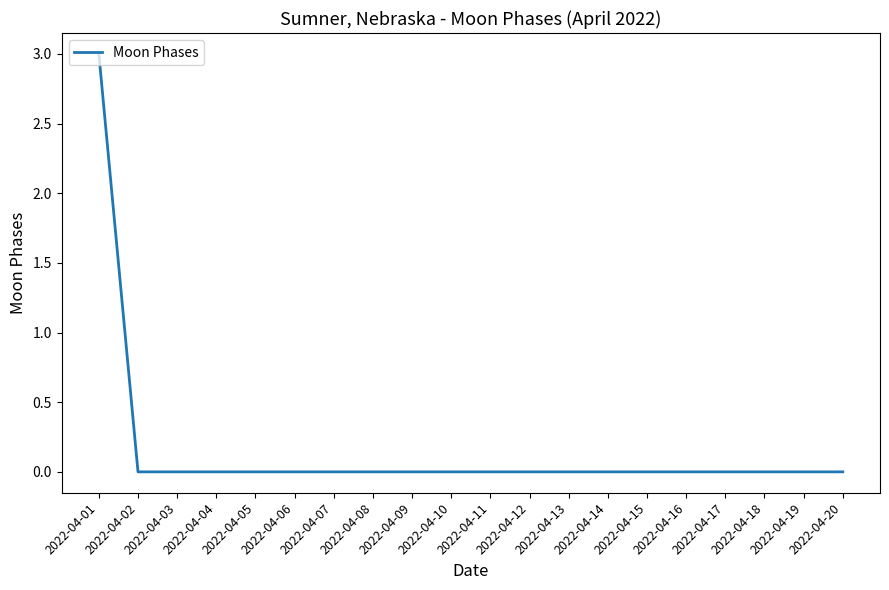

Count the values in the range 0 to 1.

19